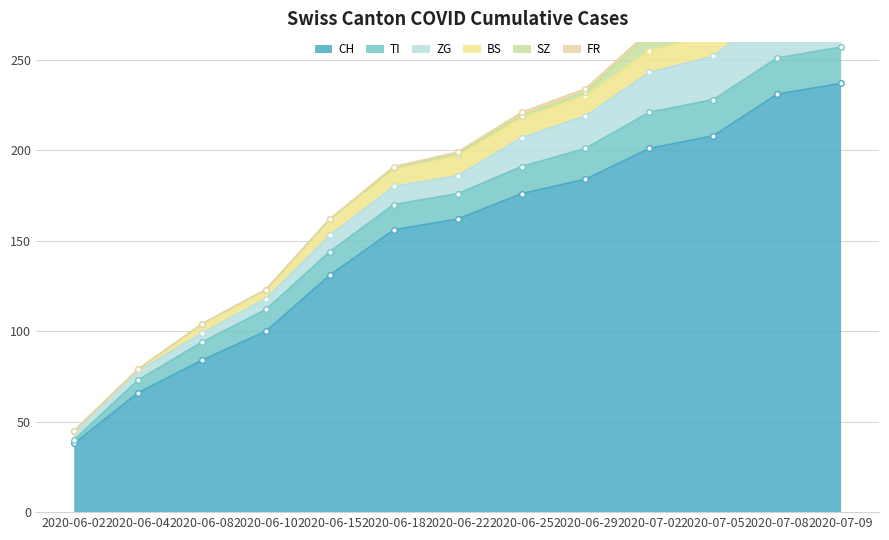

What is the difference between the maximum and minimum values in the CH series?

199